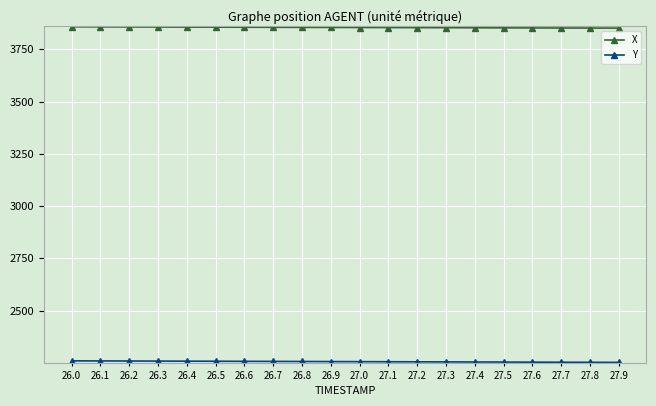

What is the sum of the X values at 26.4 and 26.7?

7711.5